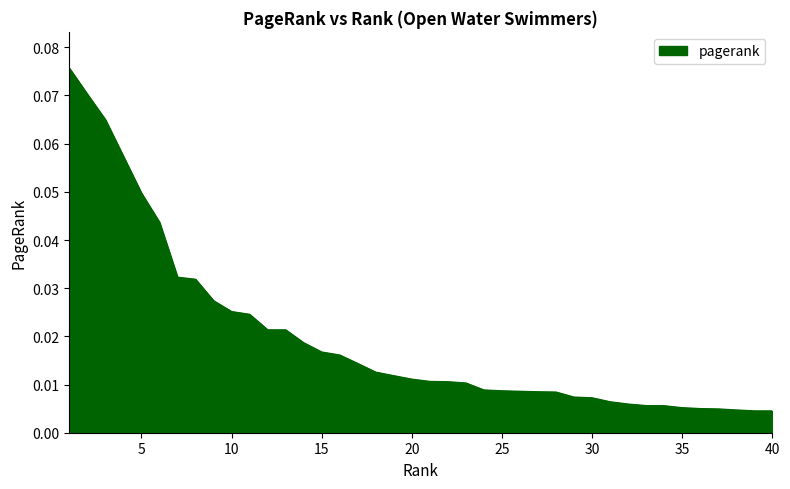

How many lines are shown in the chart?

1